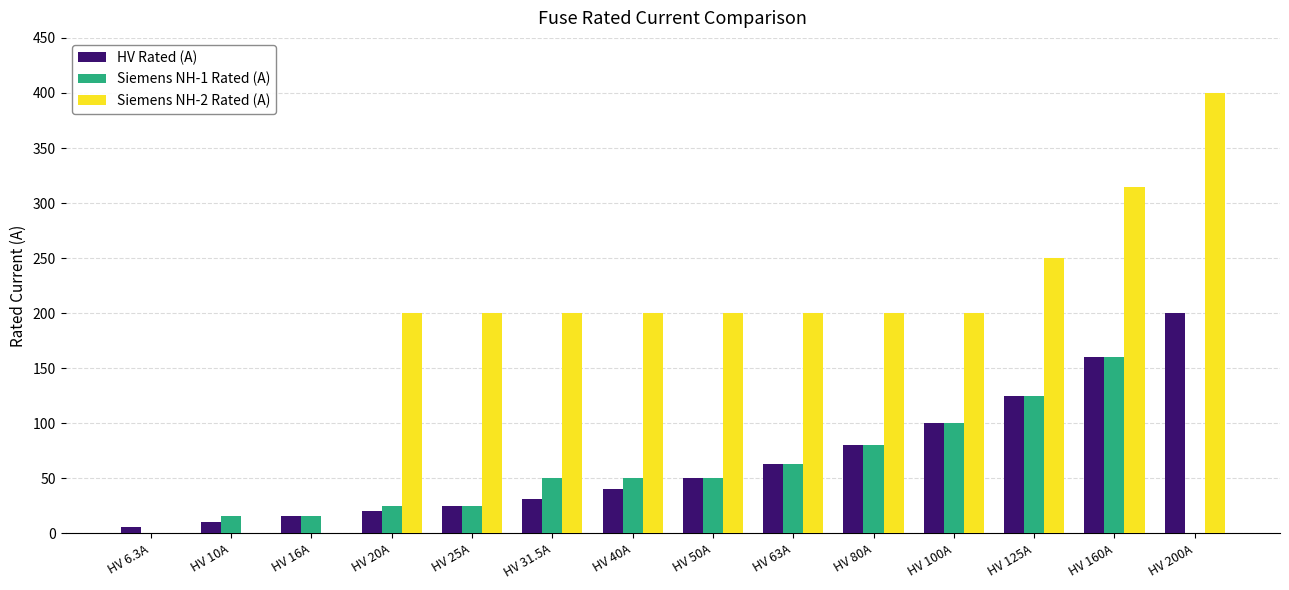

Which series changed the most between HV 10A and HV 100A?

Siemens NH-2 Rated (A)